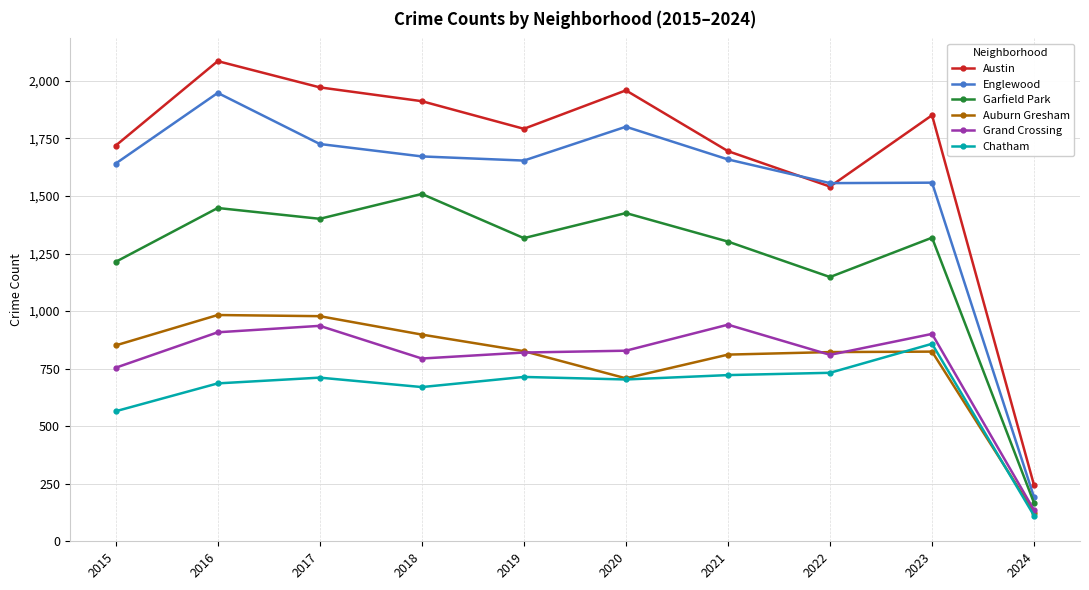

Count the number of categories in the chart.

10